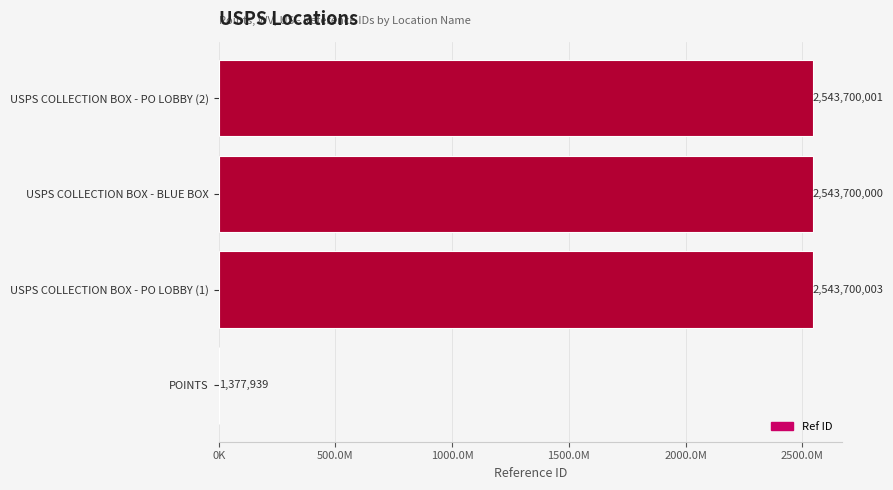

At which category does the chart reach its peak across all series?

USPS COLLECTION BOX - PO LOBBY (1)